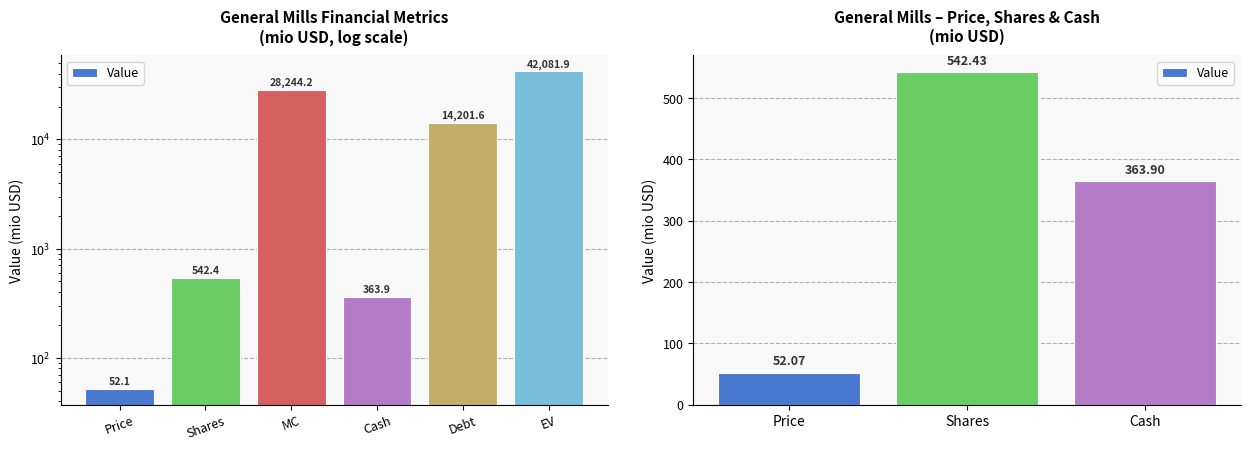

Count the number of categories in the chart.

3